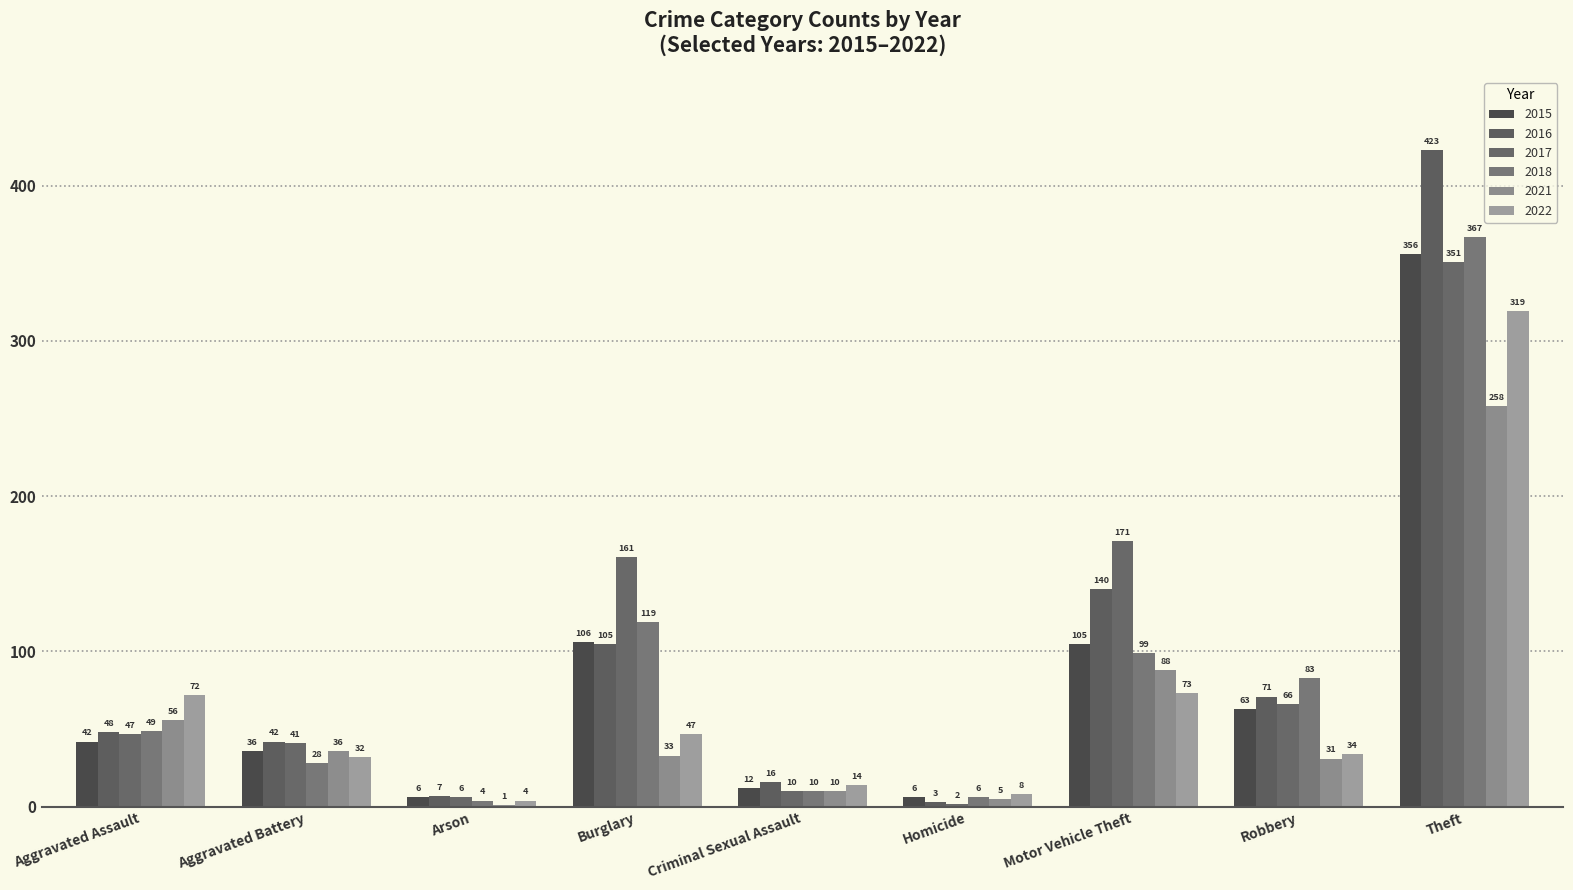

Are the bars grouped side by side (vs. stacked)?

Yes